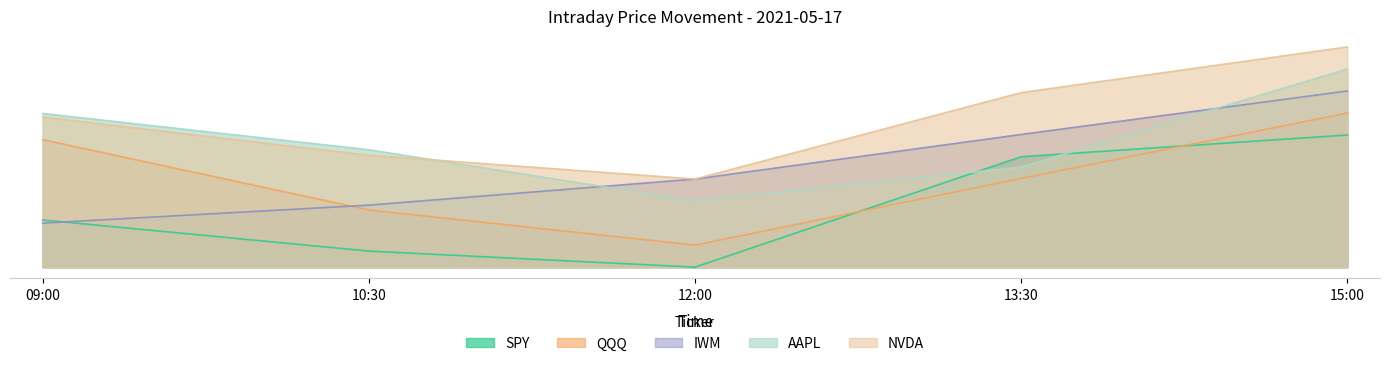

What is the maximum value for SPY?

30.0